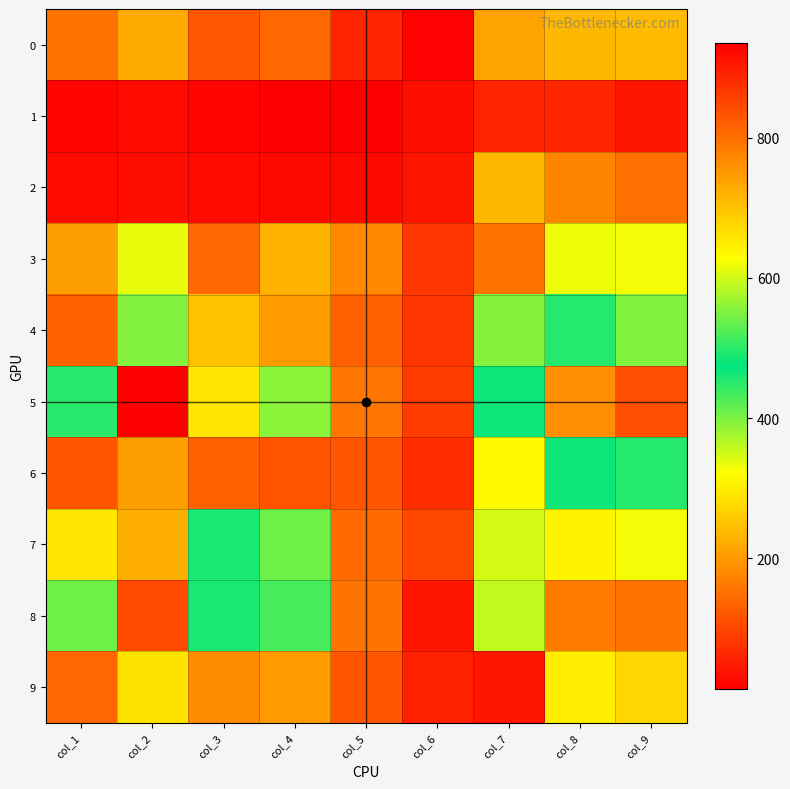

Reading left to right, transcribe all the data shown in this chart.

0: col_1=154	col_2=220	col_3=119	col_4=139	col_5=60	col_6=16	col_7=211	col_8=236	col_9=239
1: col_1=21	col_2=30	col_3=20	col_4=15	col_5=14	col_6=32	col_7=58	col_8=62	col_9=42
2: col_1=29	col_2=31	col_3=28	col_4=25	col_5=25	col_6=40	col_7=236	col_8=175	col_9=149
3: col_1=205	col_2=335	col_3=140	col_4=230	col_5=179	col_6=81	col_7=793	col_8=618	col_9=621
4: col_1=134	col_2=397	col_3=249	col_4=204	col_5=132	col_6=79	col_7=555	col_8=497	col_9=553
5: col_1=498	col_2=935	col_3=658	col_4=391	col_5=159	col_6=86	col_7=482	col_8=764	col_9=838
6: col_1=118	col_2=205	col_3=132	col_4=116	col_5=118	col_6=69	col_7=634	col_8=483	col_9=497
7: col_1=292	col_2=723	col_3=459	col_4=408	col_5=145	col_6=102	col_7=348	col_8=640	col_9=621
8: col_1=540	col_2=844	col_3=460	col_4=516	col_5=155	col_6=41	col_7=591	col_8=785	col_9=796
9: col_1=141	col_2=289	col_3=184	col_4=201	col_5=117	col_6=54	col_7=908	col_8=648	col_9=677